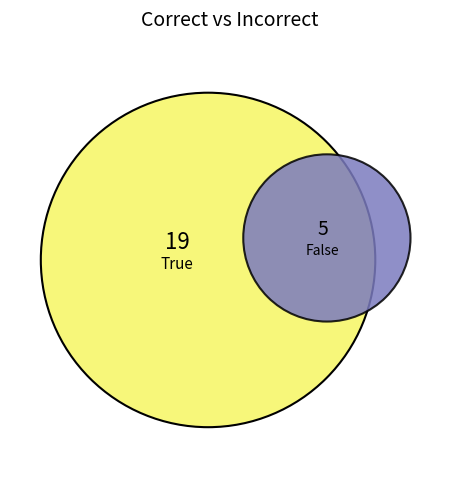

What is the change in value from True to False?

-14